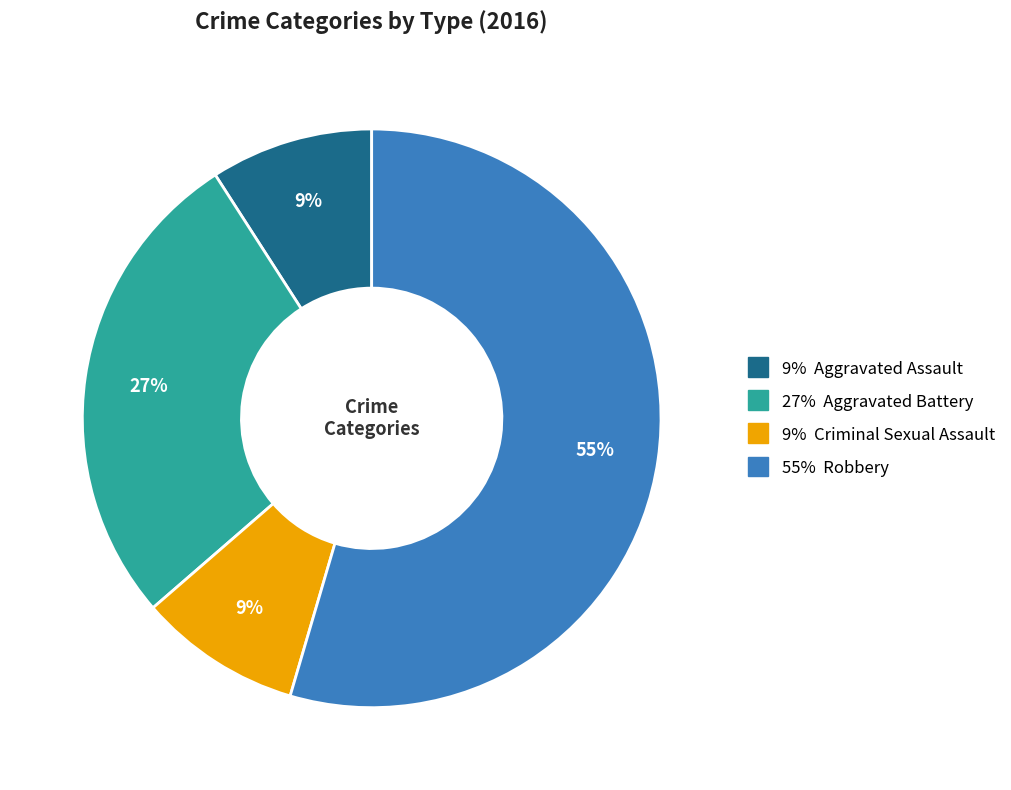

How many segments does this pie chart have?

4